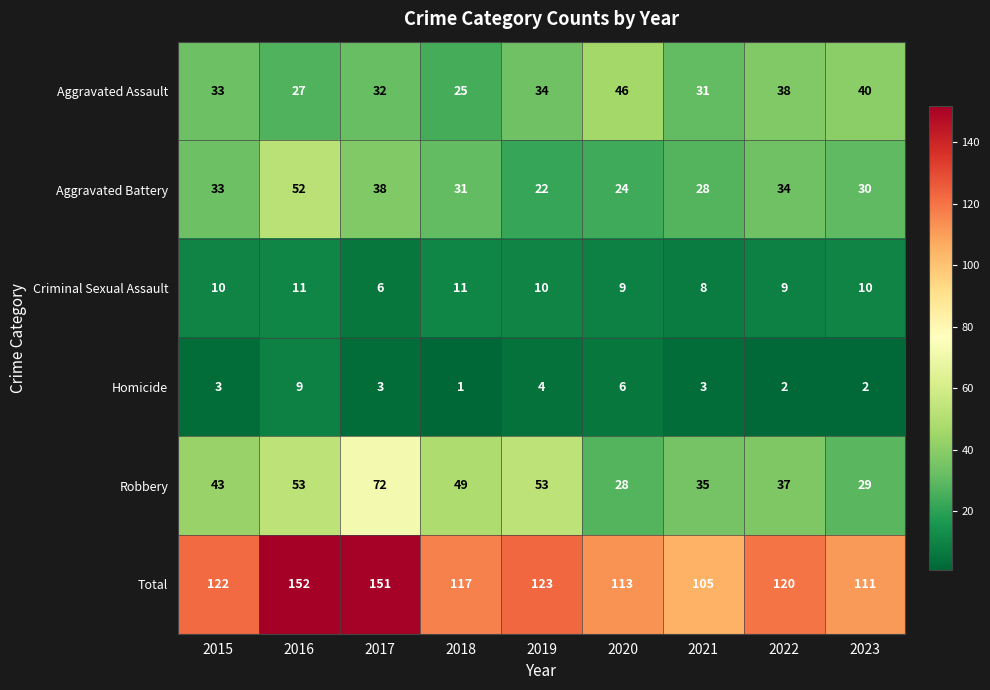

What value does the Robbery series have at 2018?

49